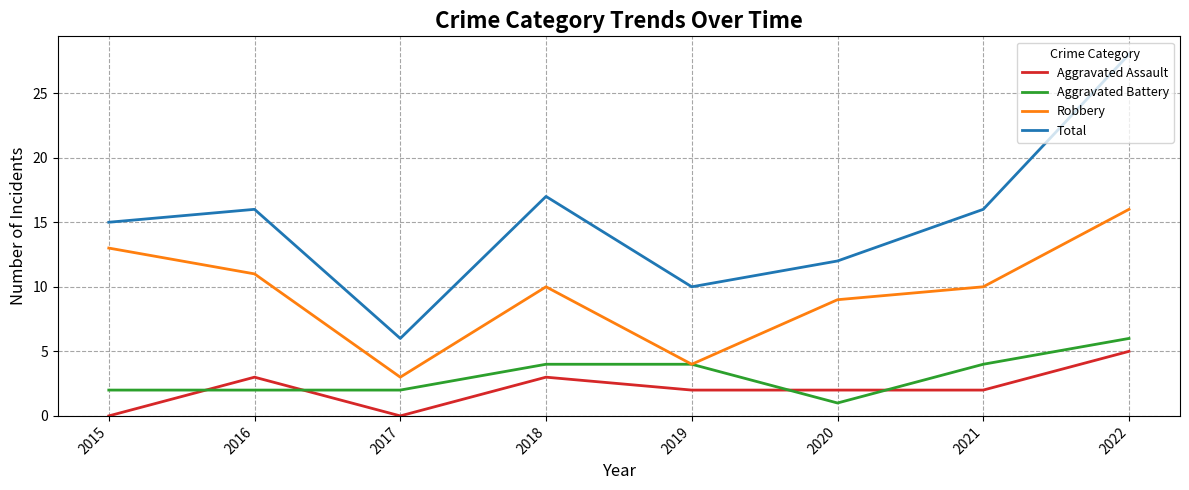

True or false: Total has more than 2 interior local peaks.

False